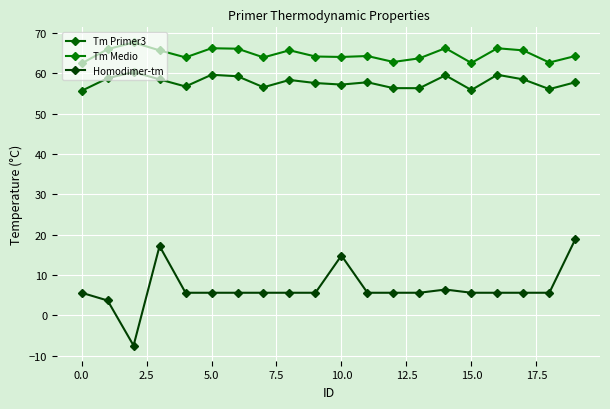

Which series has the widest spread of values?

Homodimer-tm